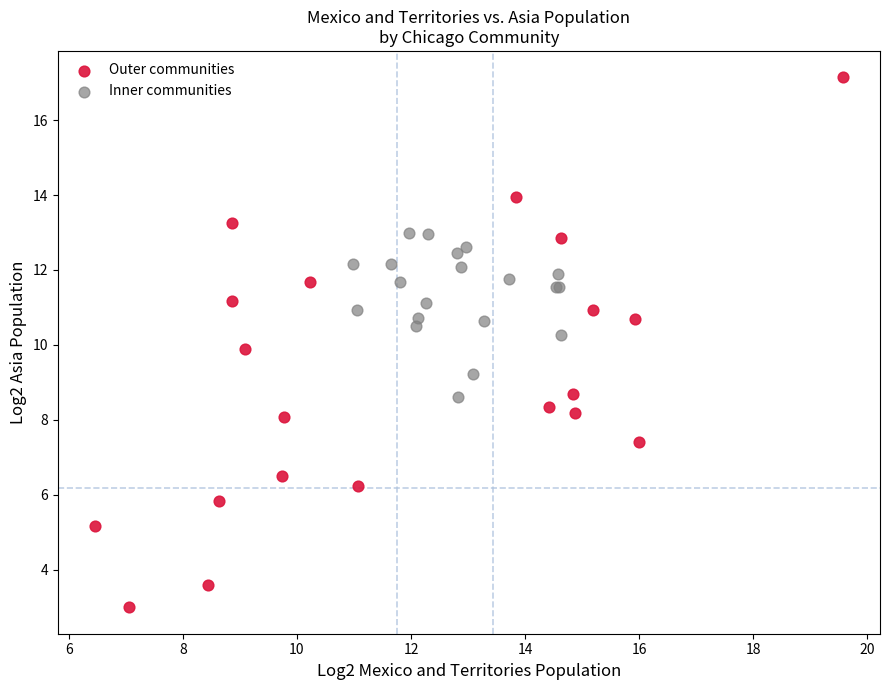

Which series has the widest spread of Y values?

Outer communities